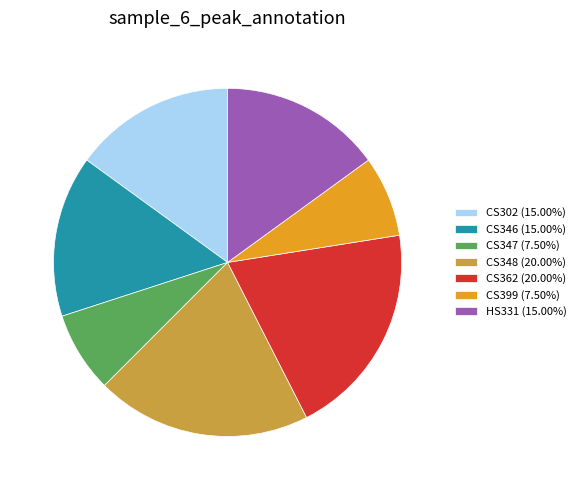

Does CS348 (20.00%) account for over 50% of the chart?

No